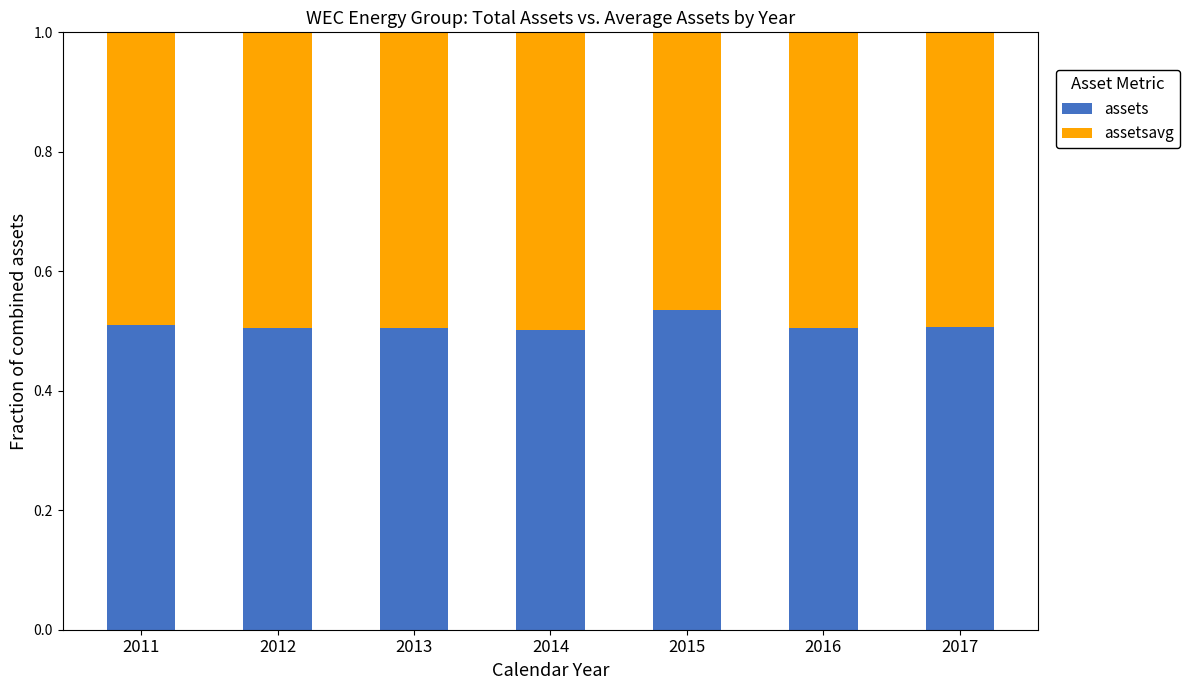

Is it true that assets equals 0.5 at 2012?

True